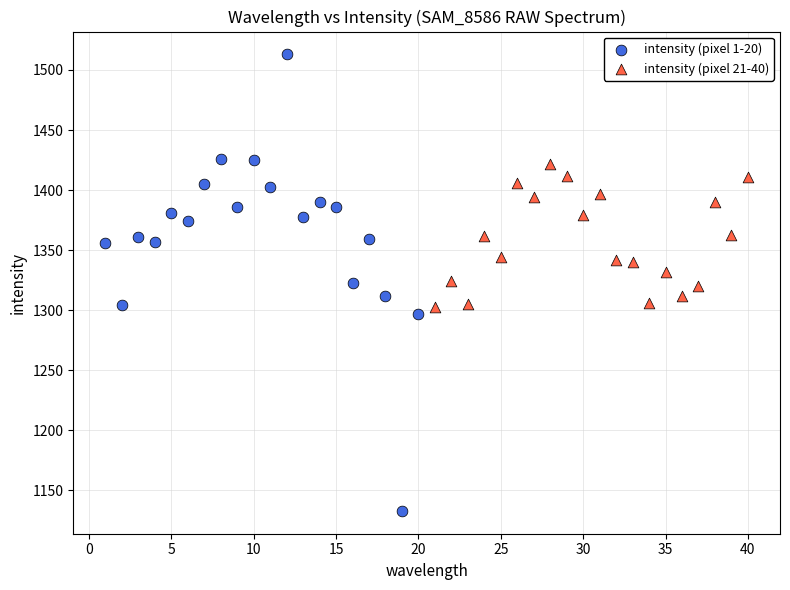

What are all the series names shown in the legend?

intensity (pixel 1-20), intensity (pixel 21-40)